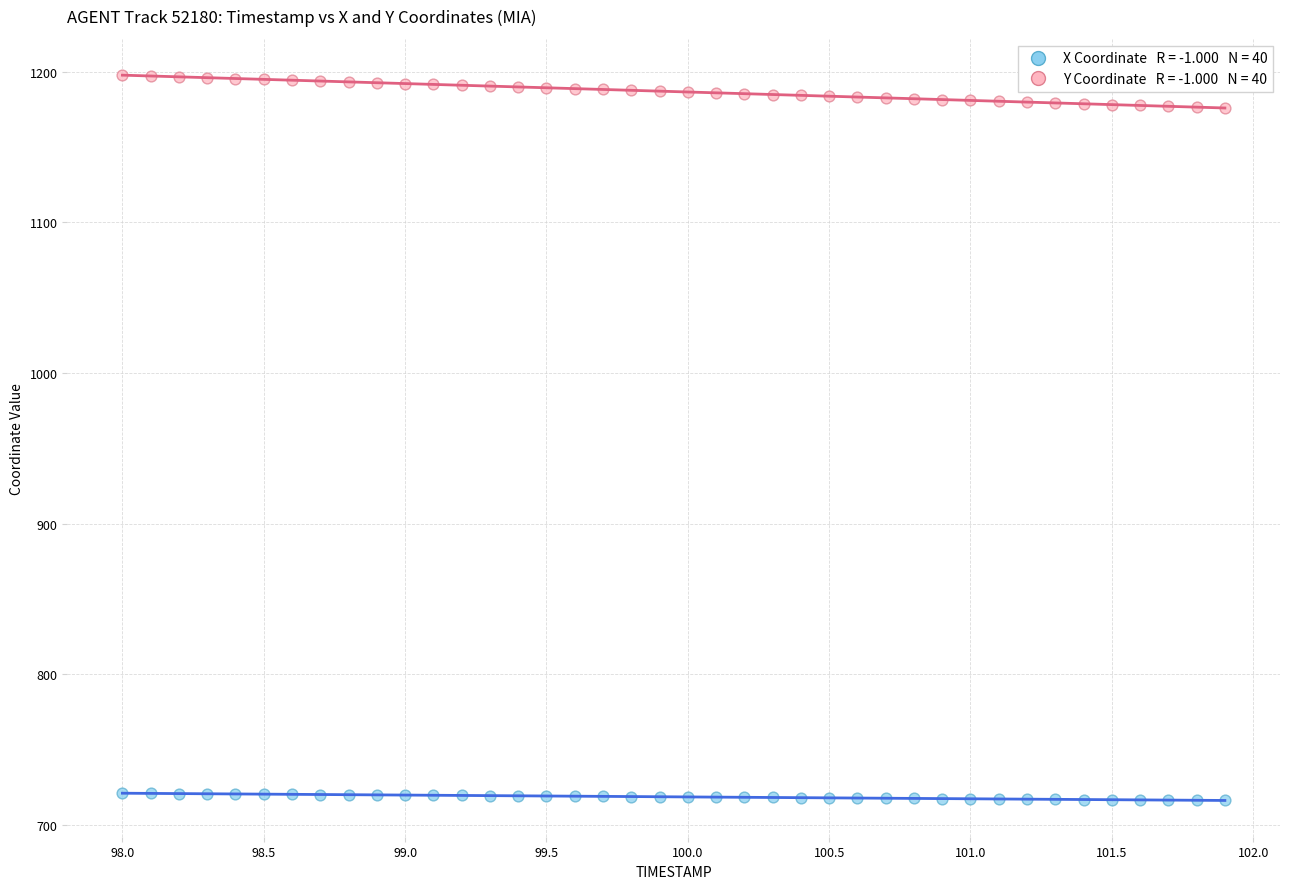

Across all data points, what is the range of X values (max minus min)?

3.9